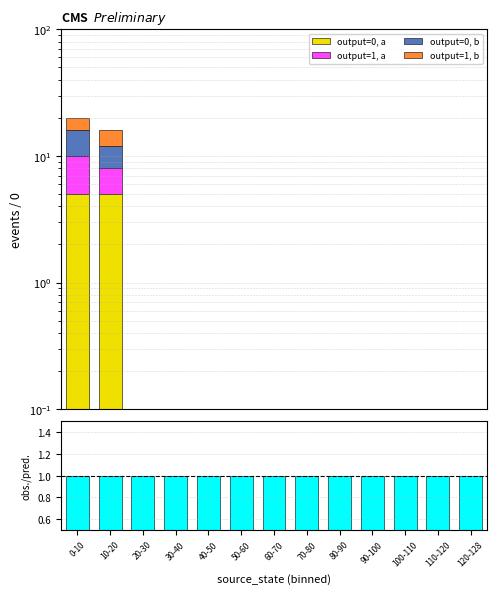

At which category is the sum across all series the highest?

0-10